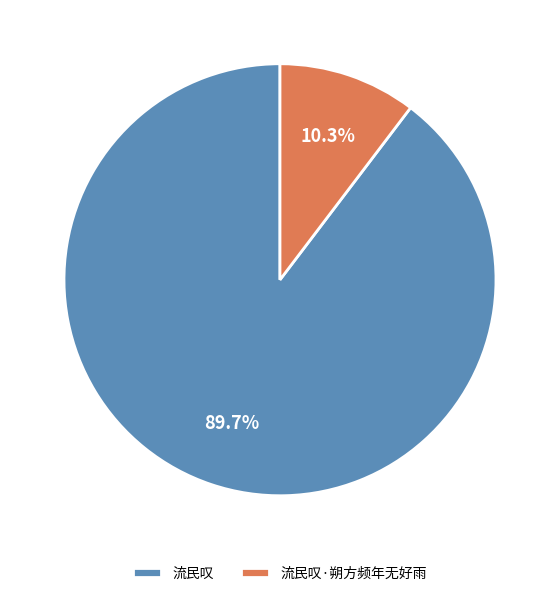

Which category has the smallest portion of the pie?

流民叹·朔方频年无好雨